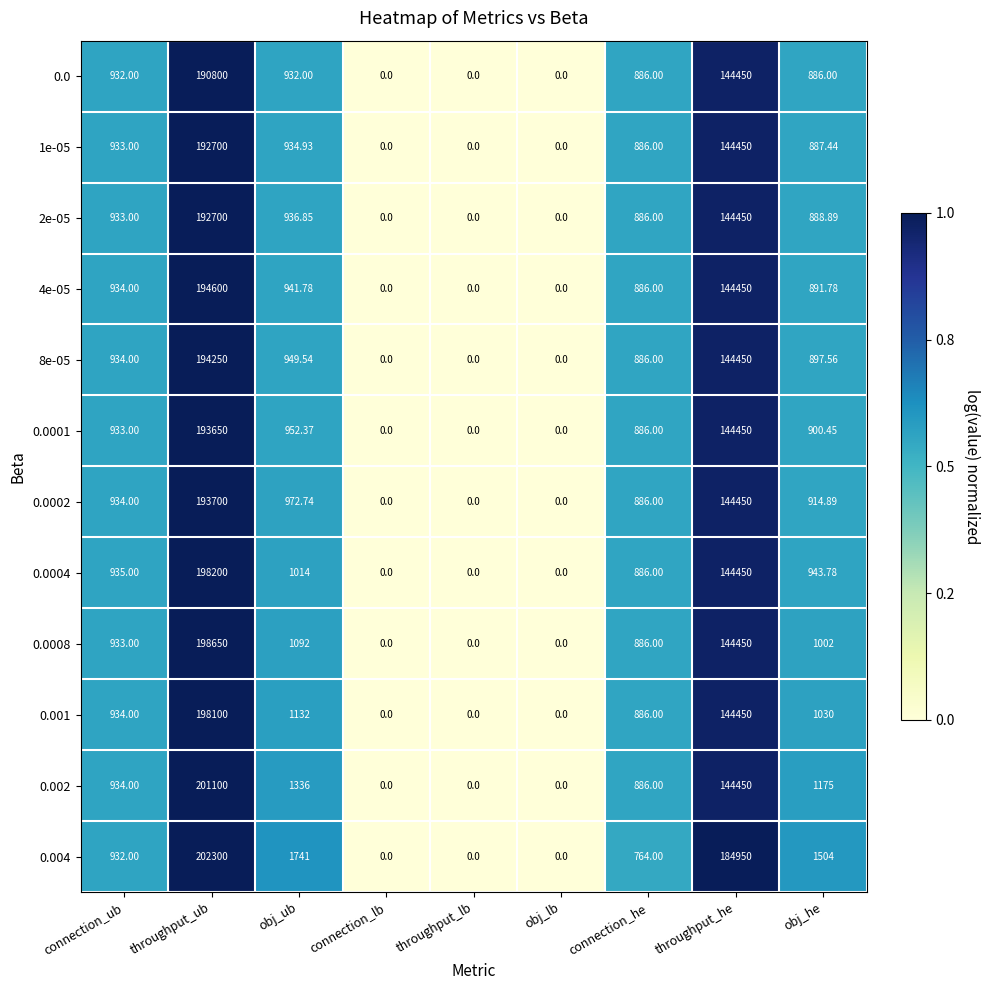

Where does the 0.0002 series first go above 914?

connection_ub